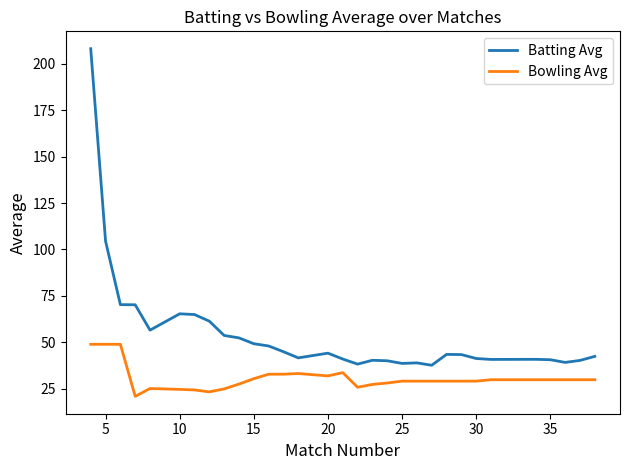

At how many categories does at least one series exceed 63?

6